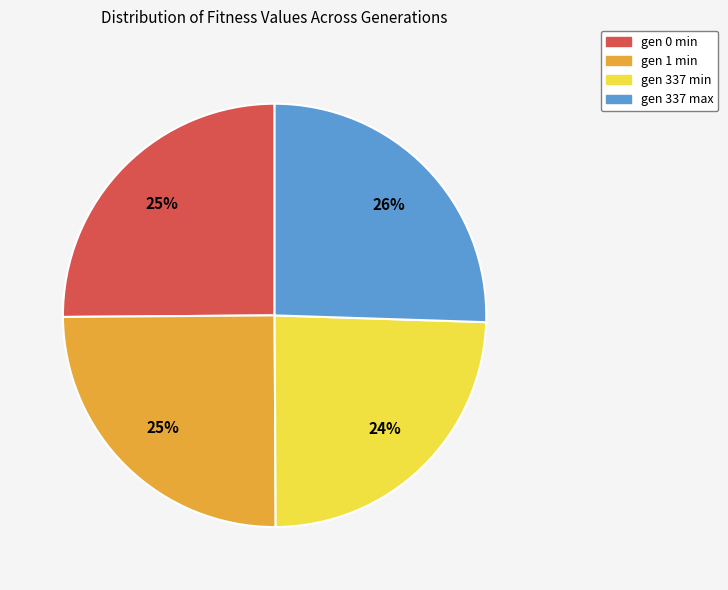

To the nearest percent, what is the combined percentage of gen 0 min and gen 1 min?

50%